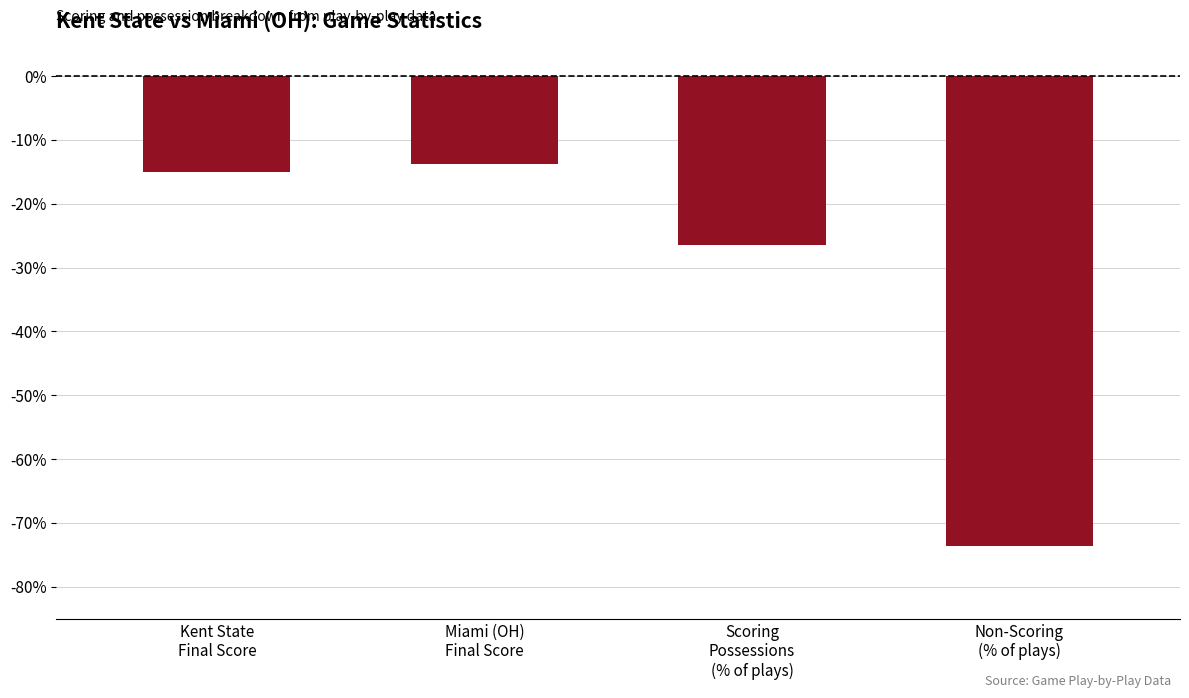

What is the smallest value displayed?

-73.6